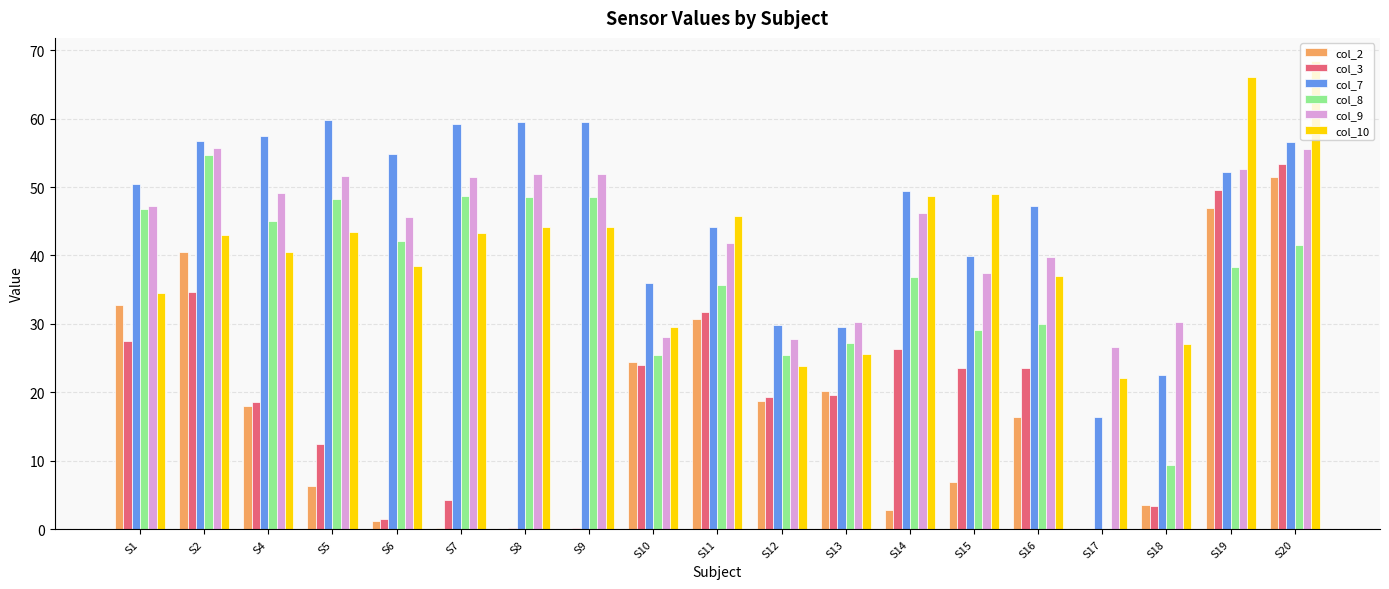

How many values in the col_3 series exceed 19?

11